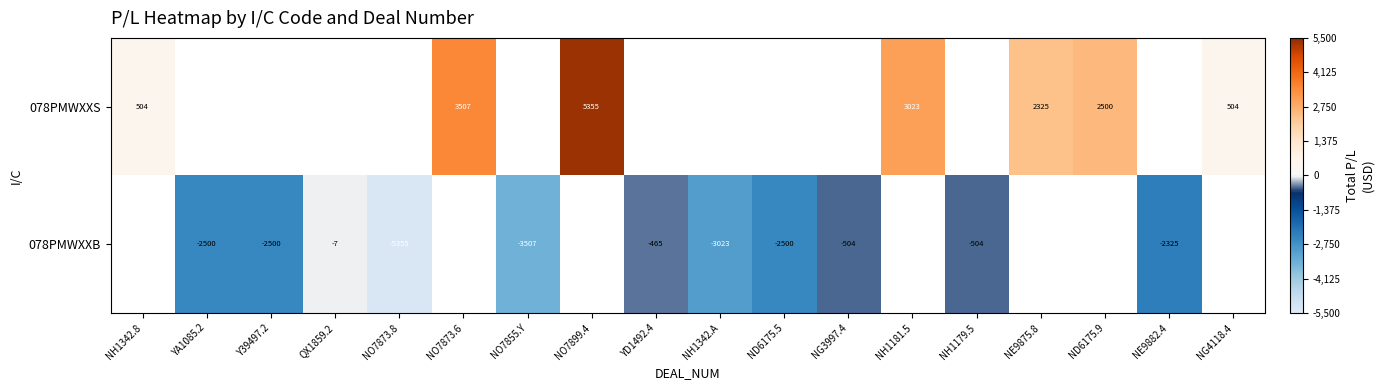

Which label corresponds to the smallest value in the chart?

NO7873.8